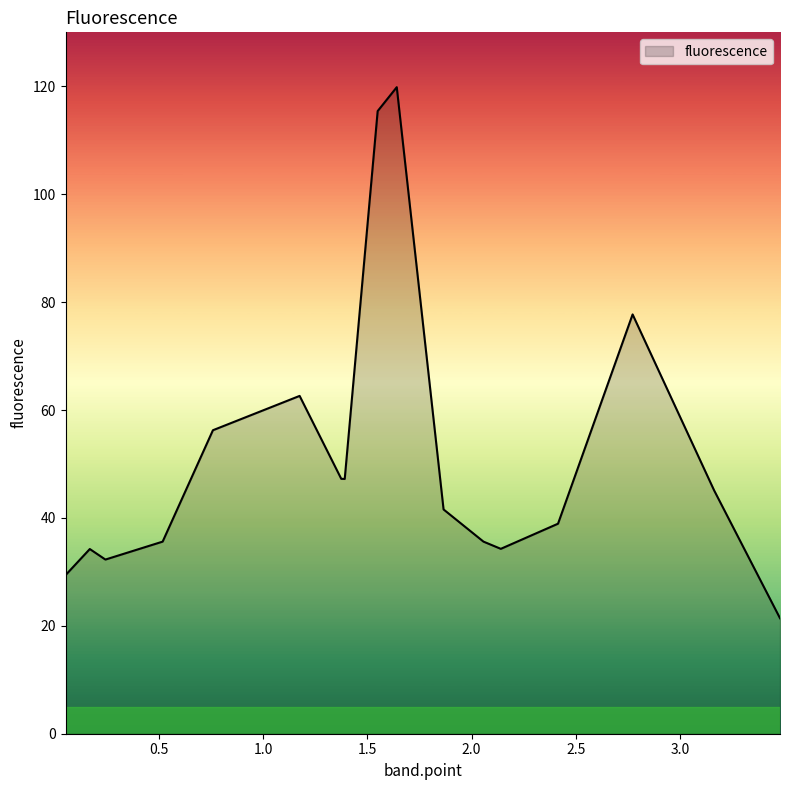

What is the sum of all values?

874.7